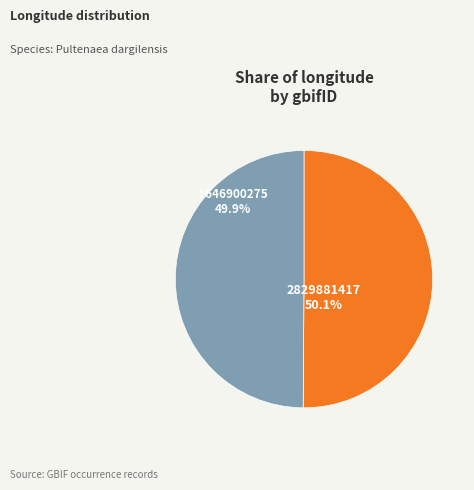

What is the ratio of the value at 2829881417 to the value at 1646900275?

1.0